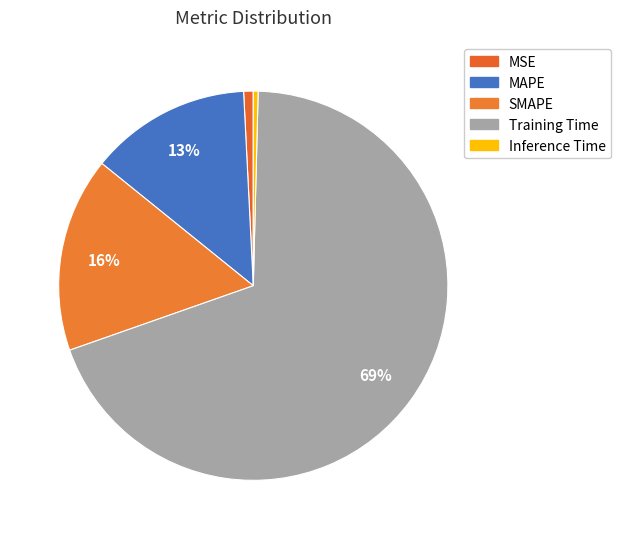

Which has a higher value, Training Time or Inference Time?

Training Time